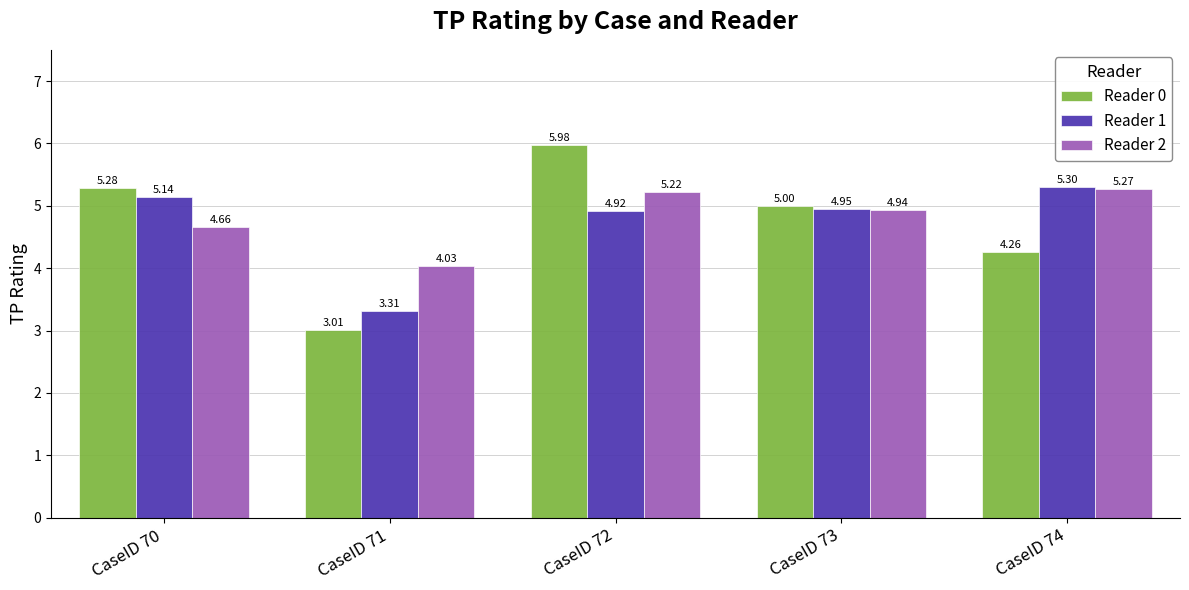

Between CaseID 70 and CaseID 71, which series saw the biggest shift?

Reader 0